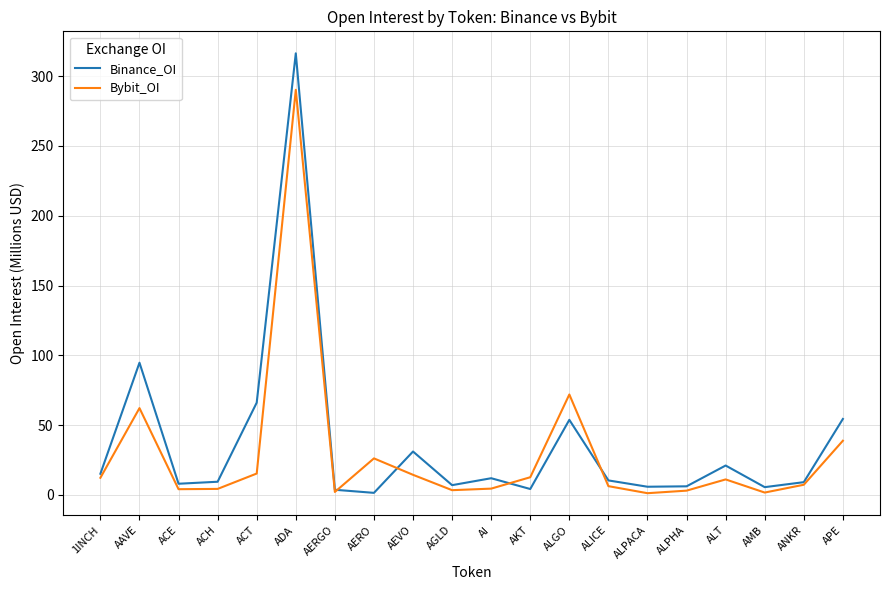

Is the value of Bybit_OI at AMB greater than the value of Binance_OI at AGLD?

No